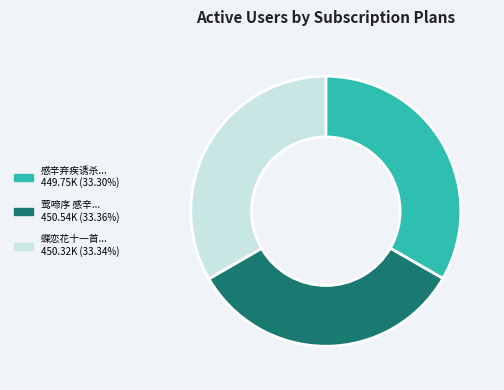

Is there a majority slice in this chart?

No